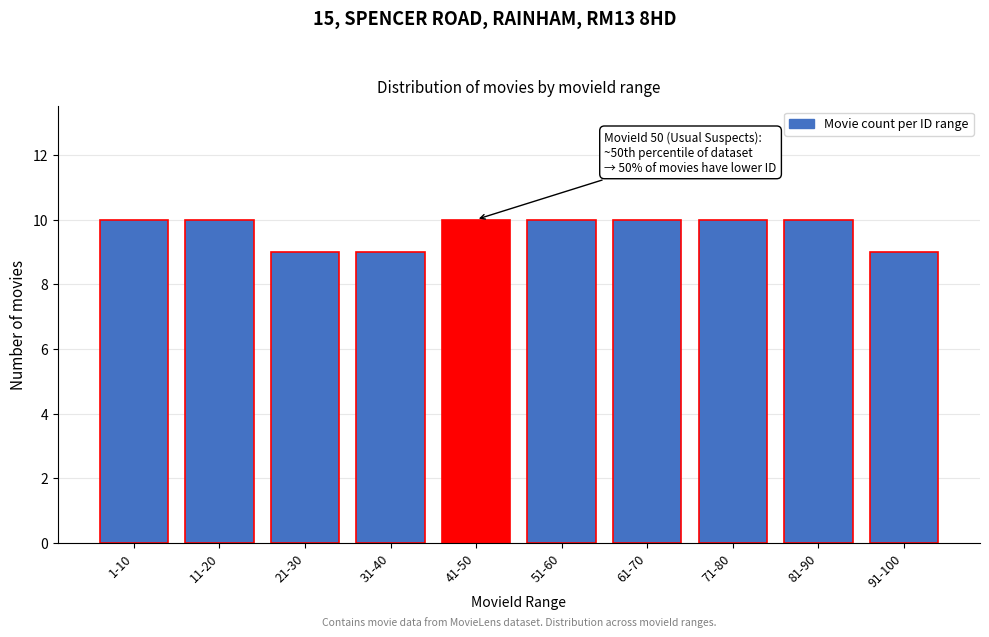

Reading right to left, transcribe all the data shown in this chart.

9	10	10	10	10	10	9	9	10	10